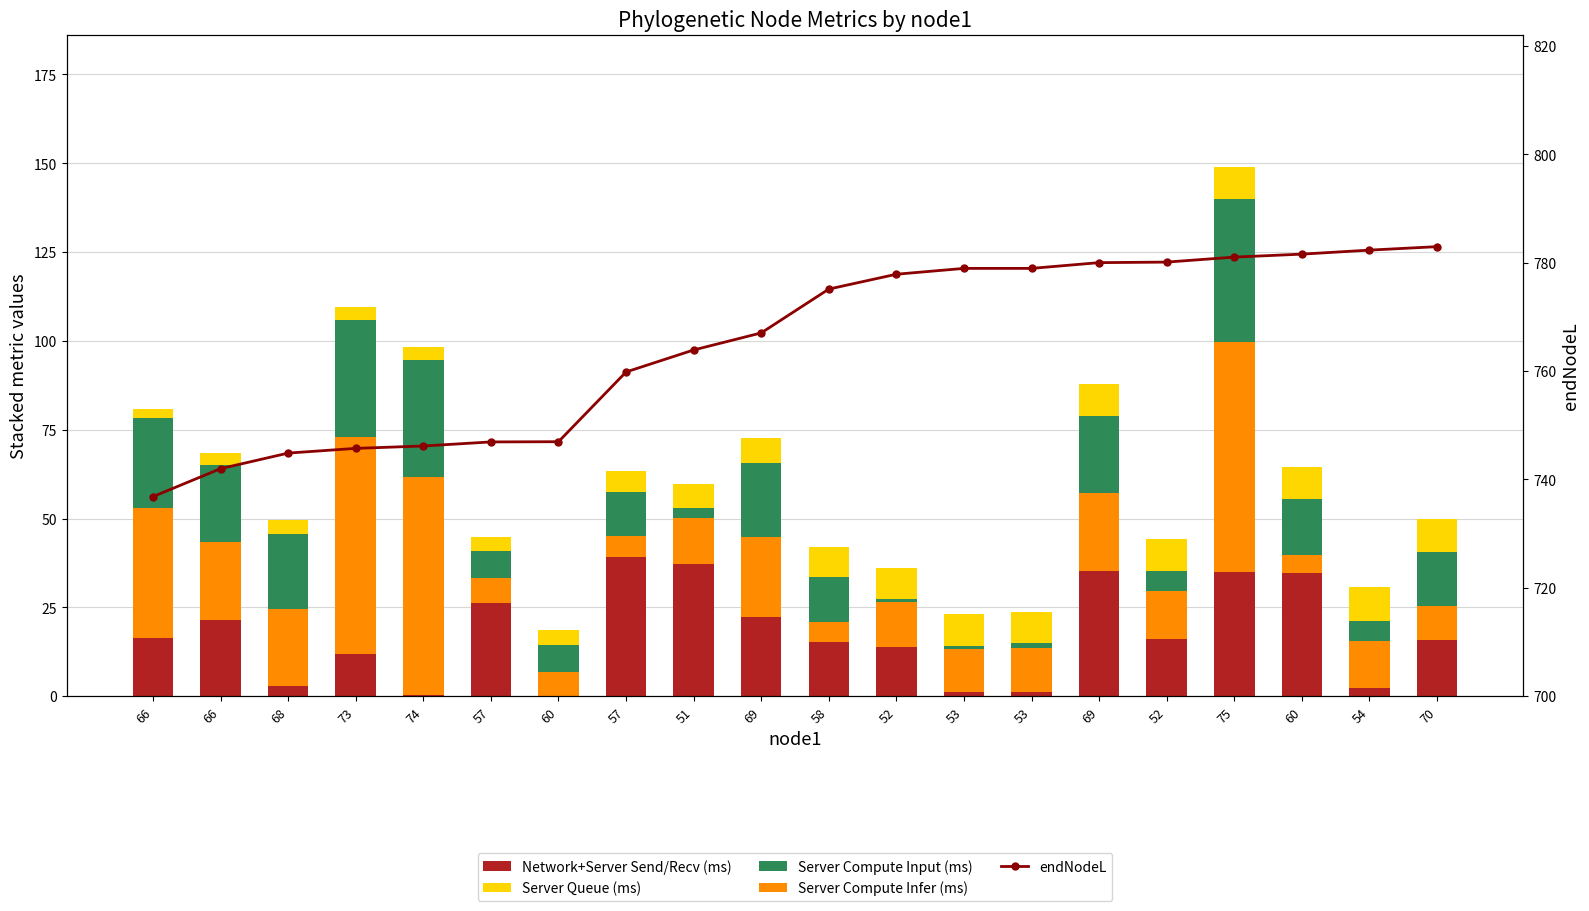

How many values in the Server Compute Input (ms) series exceed 15?

10